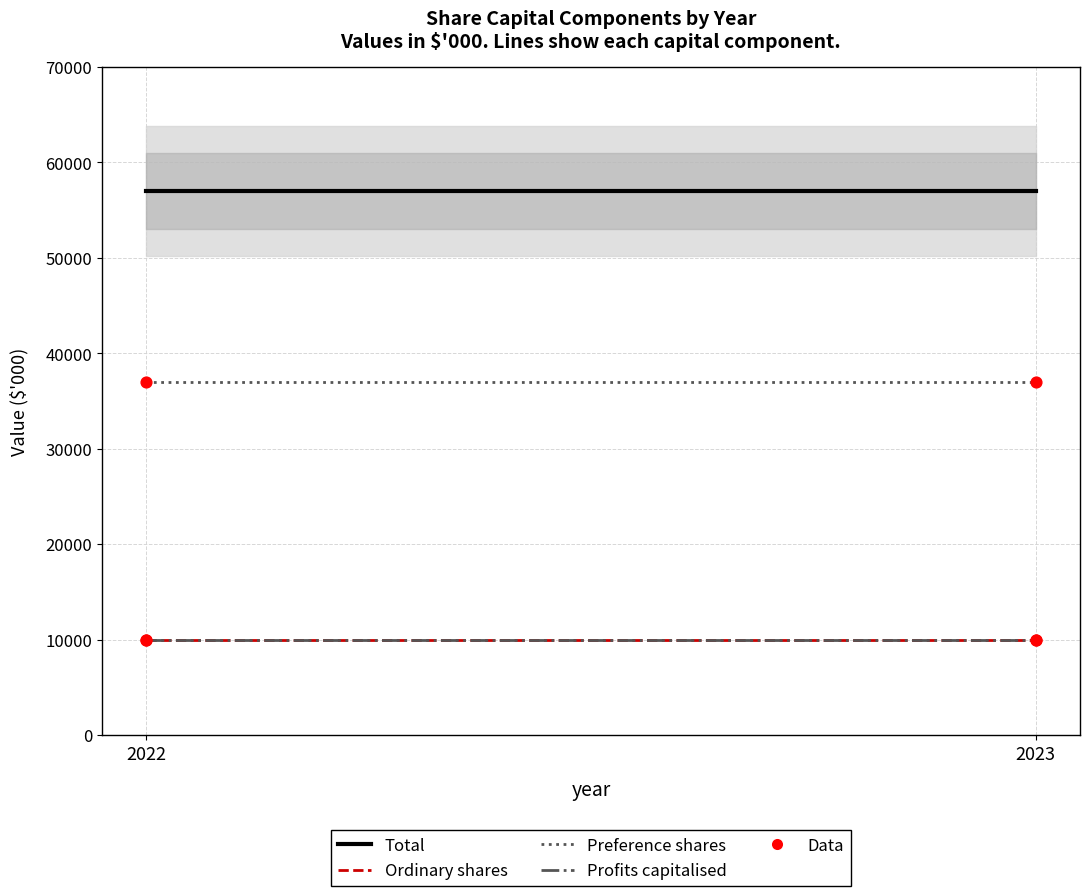

At which category is the sum across all series the highest?

2022